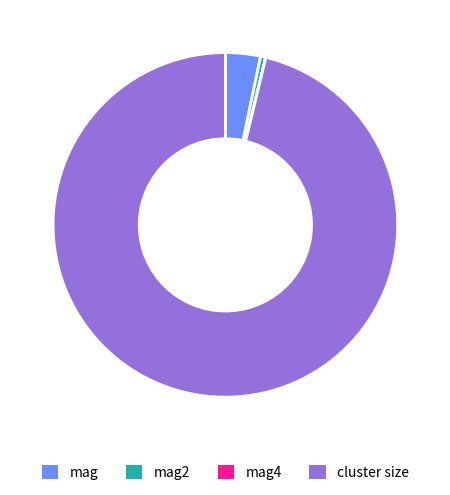

Combined, do cluster size and mag account for over 50%?

Yes